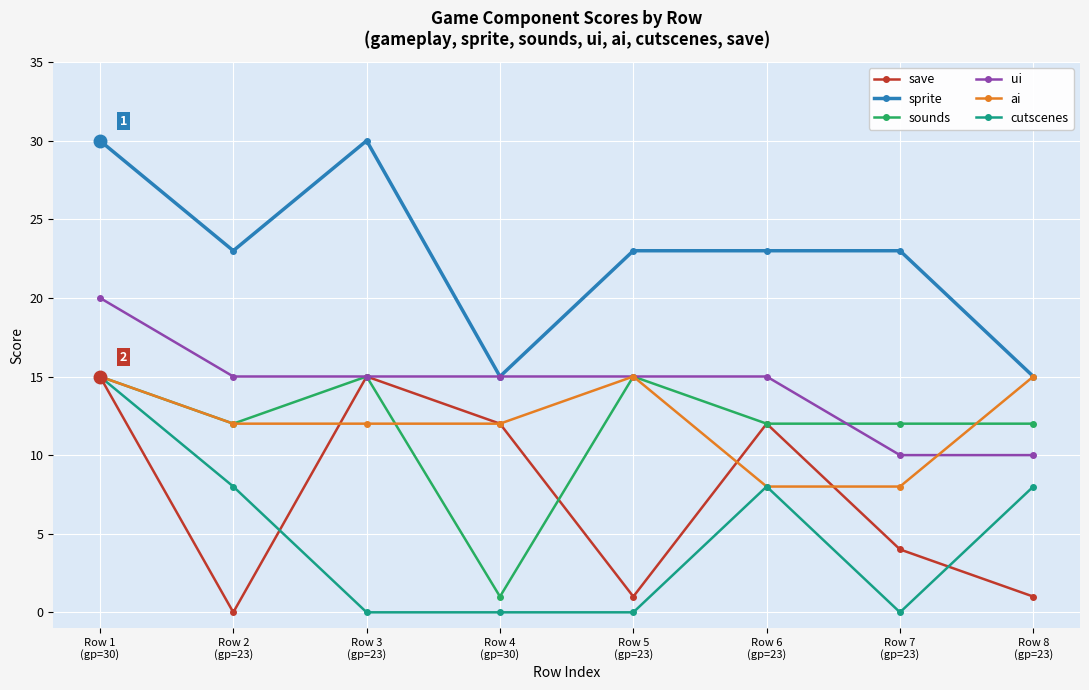

What is the greatest value displayed?

30